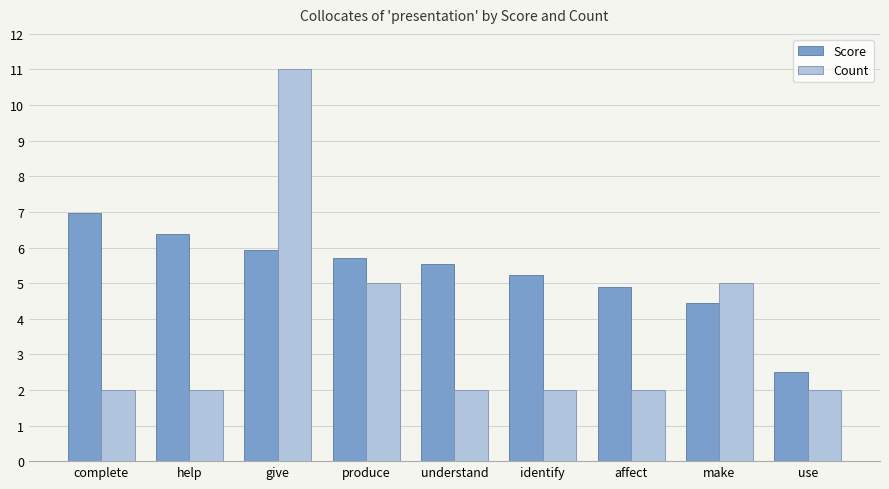

How many groups of bars are there?

9